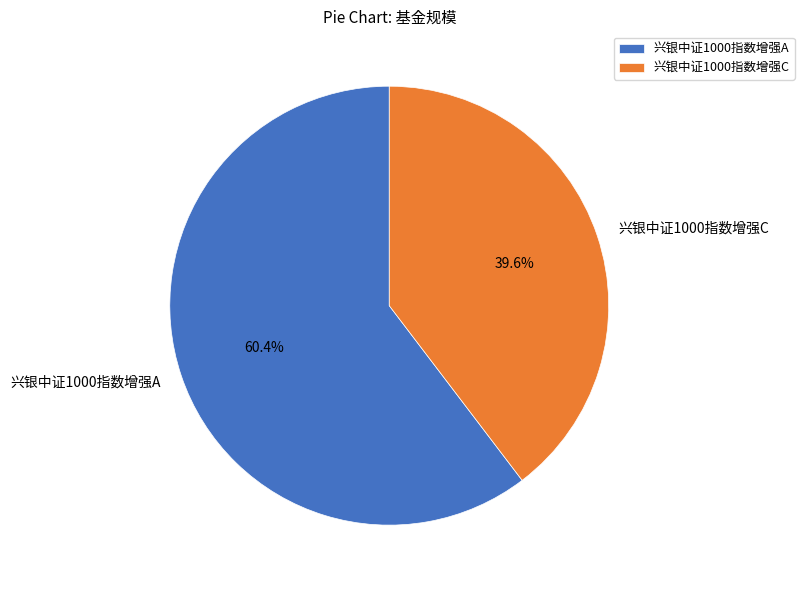

Rank the categories by value from lowest to highest.

兴银中证1000指数增强C, 兴银中证1000指数增强A